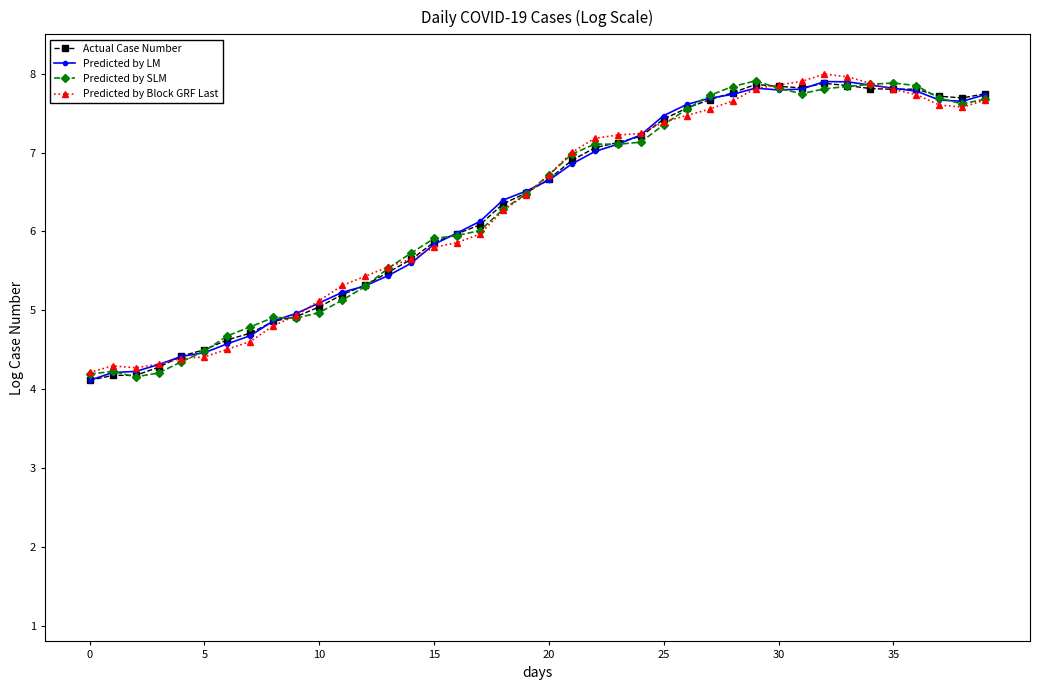

True or false: Predicted by SLM has more than 2 points higher than both neighbors.

True